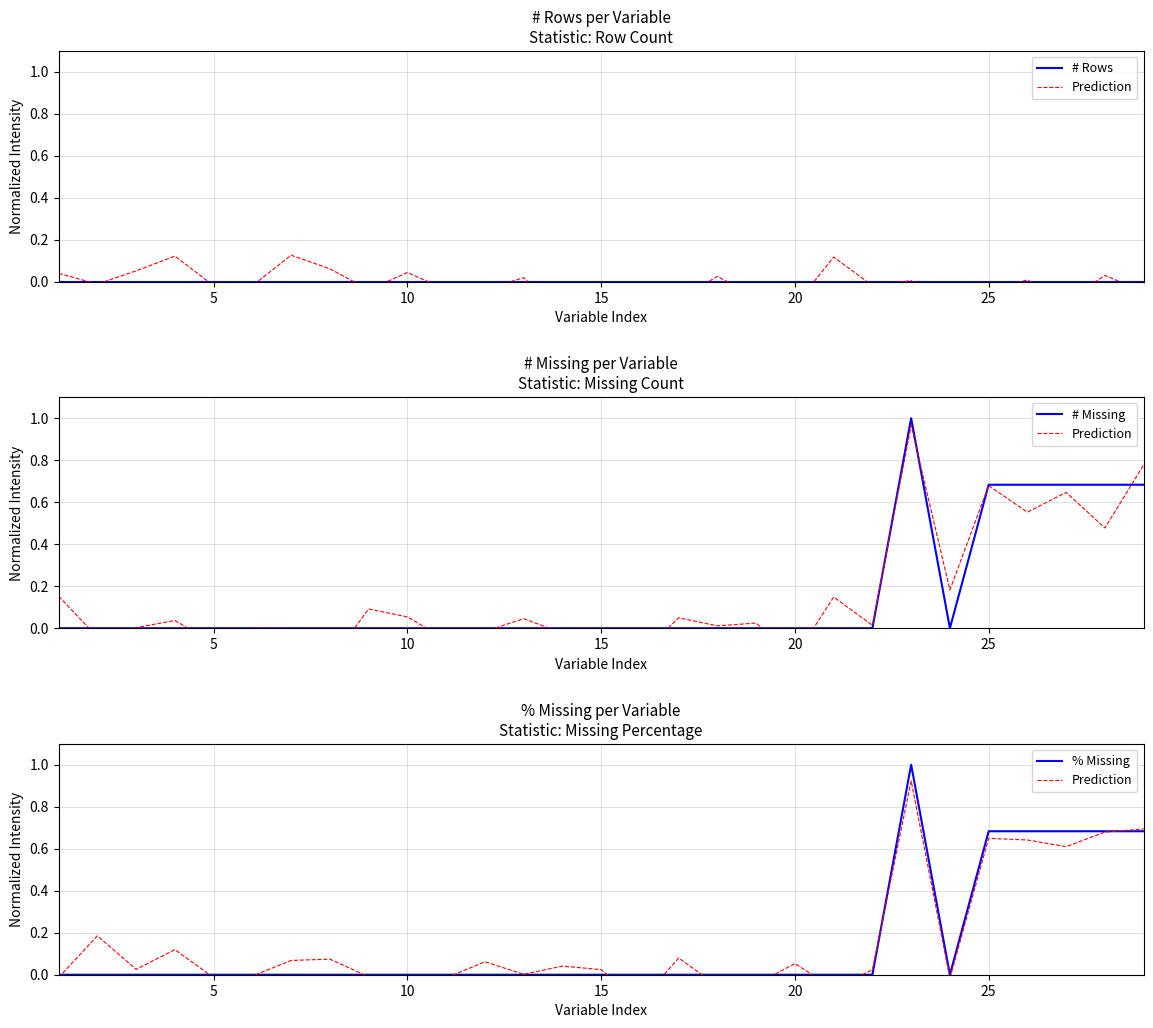

Is it true that % Missing equals 0.0 at 8?

True